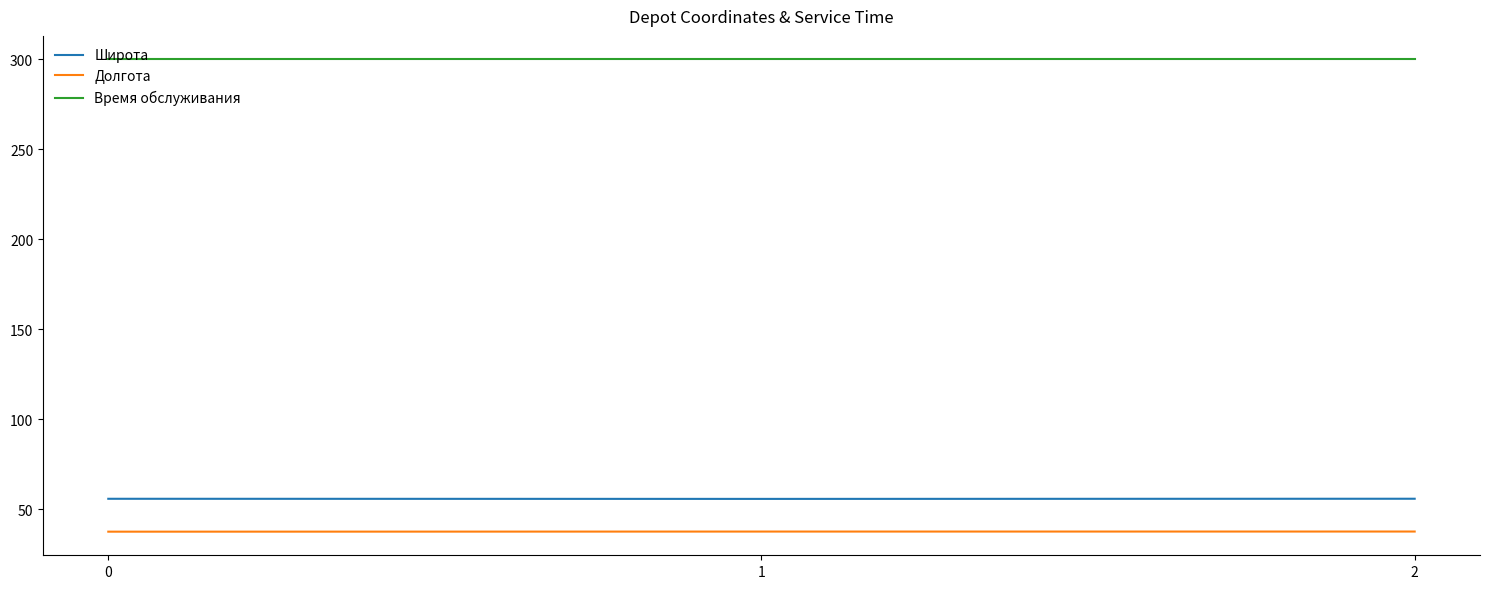

Is this an area chart (filled region under the line)?

No